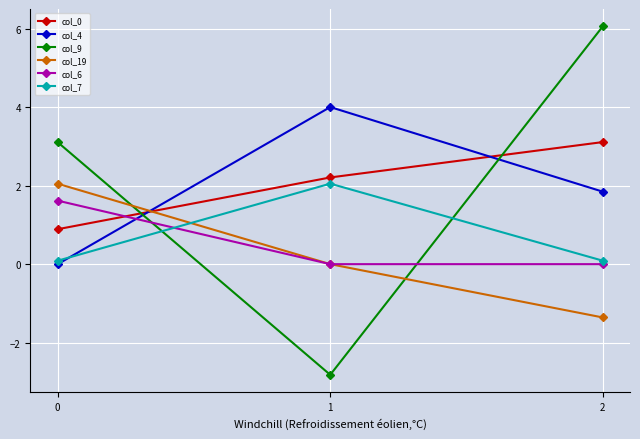

Is the value of col_7 at 1 greater than the value of col_19 at 2?

Yes